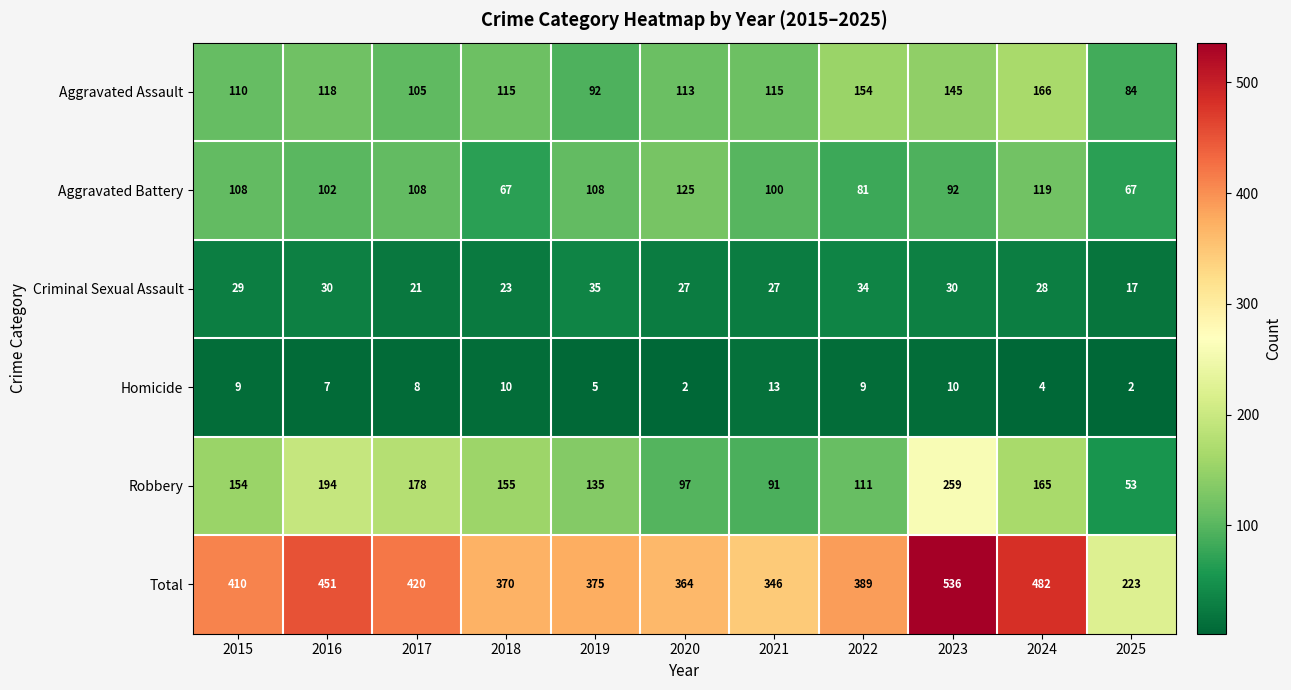

Which series has the widest spread of values?

Total